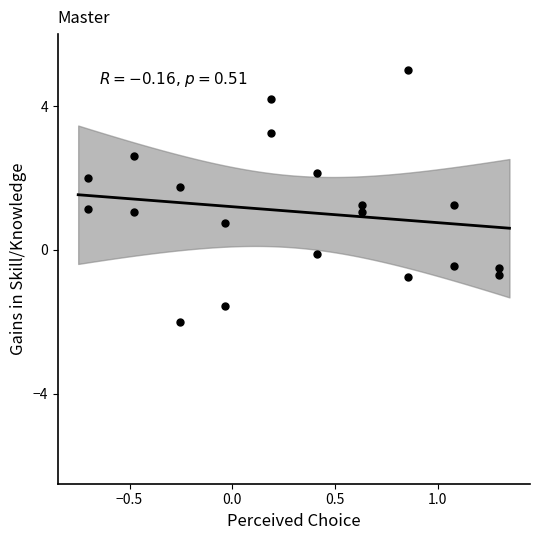

What is the range of X values (max minus min)?

2.0